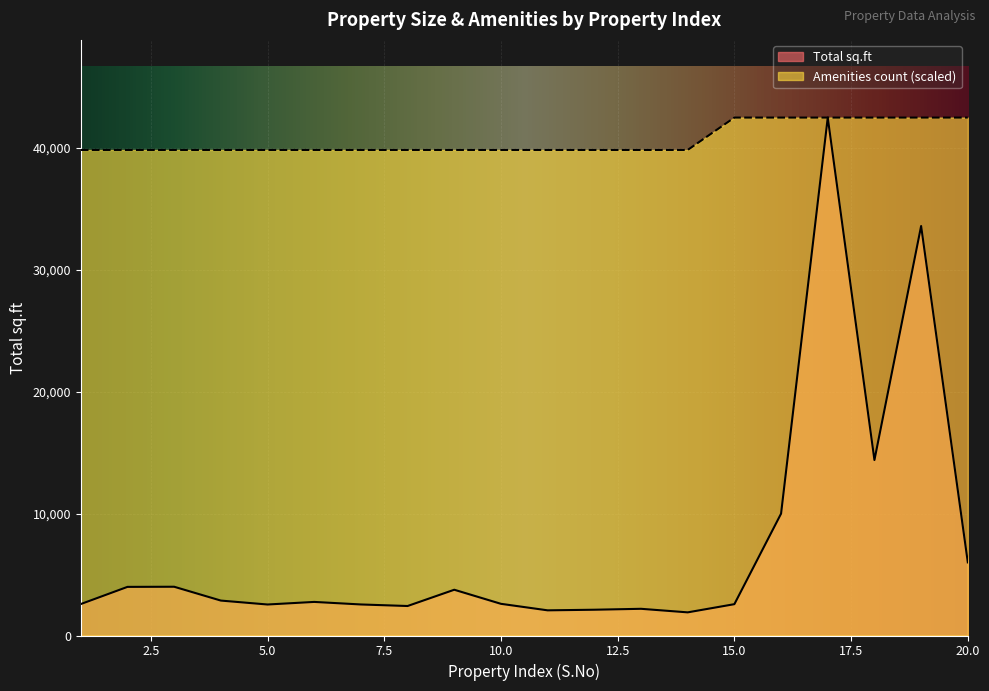

At how many categories does at least one series exceed 6463?

20